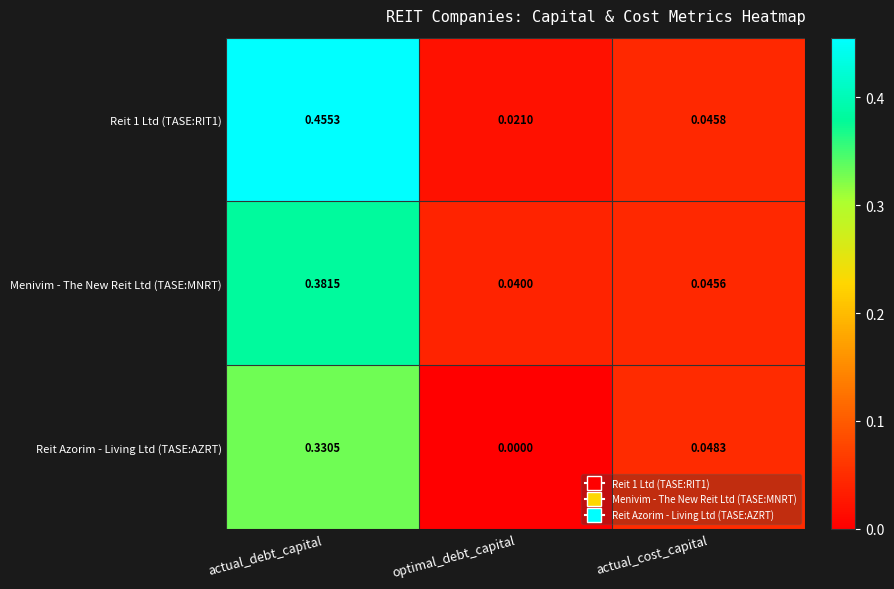

Where is Reit 1 Ltd (TASE:RIT1) nearest to the value 0?

optimal_debt_capital